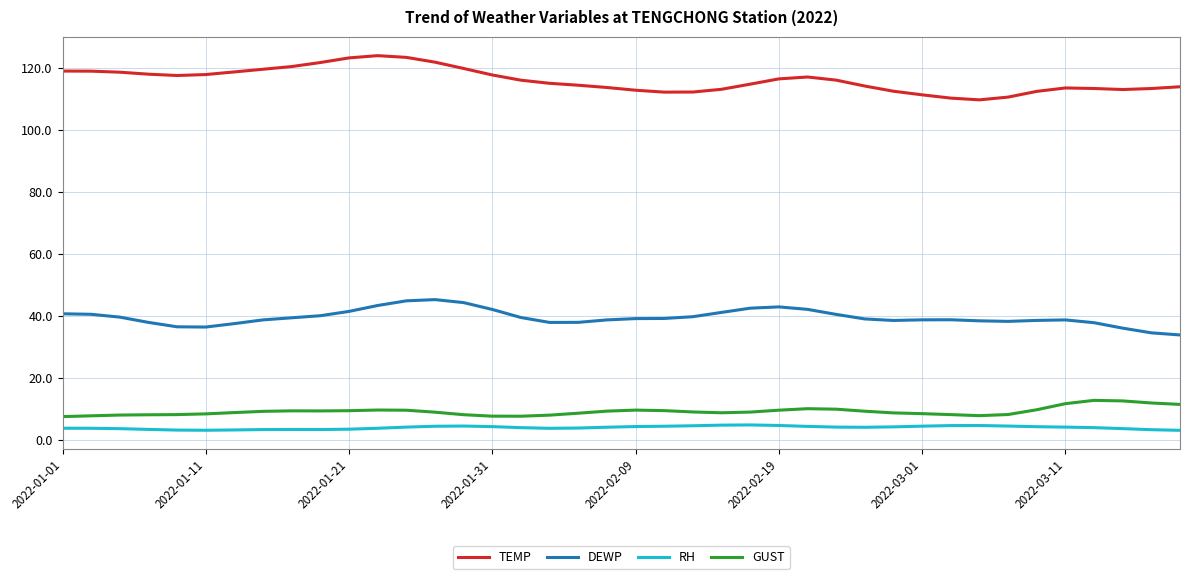

What is the greatest value displayed?

124.1